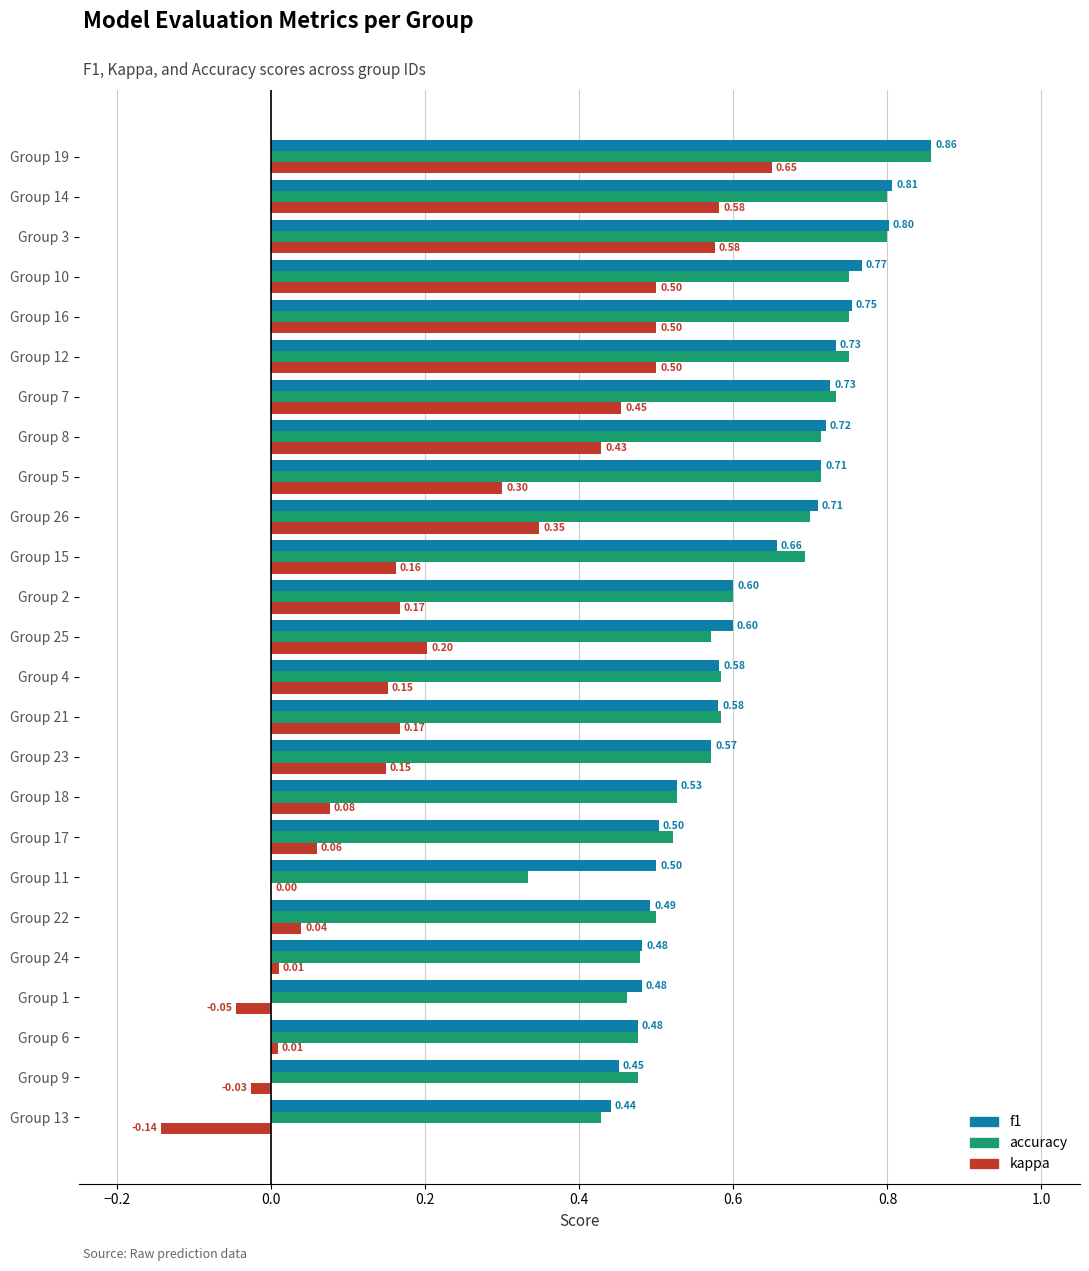

Which series changed the most between Group 24 and Group 23?

kappa